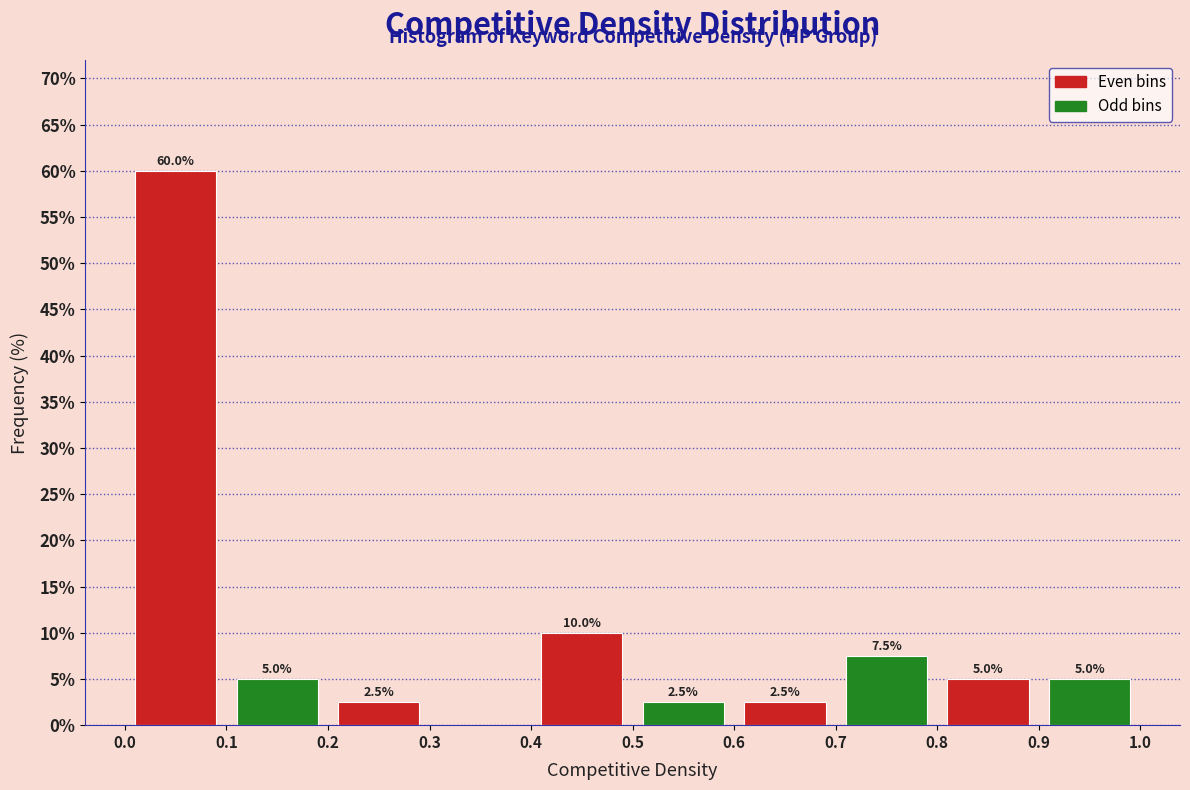

Over which range of the x-axis is the bar tallest?

0.0 to 0.1